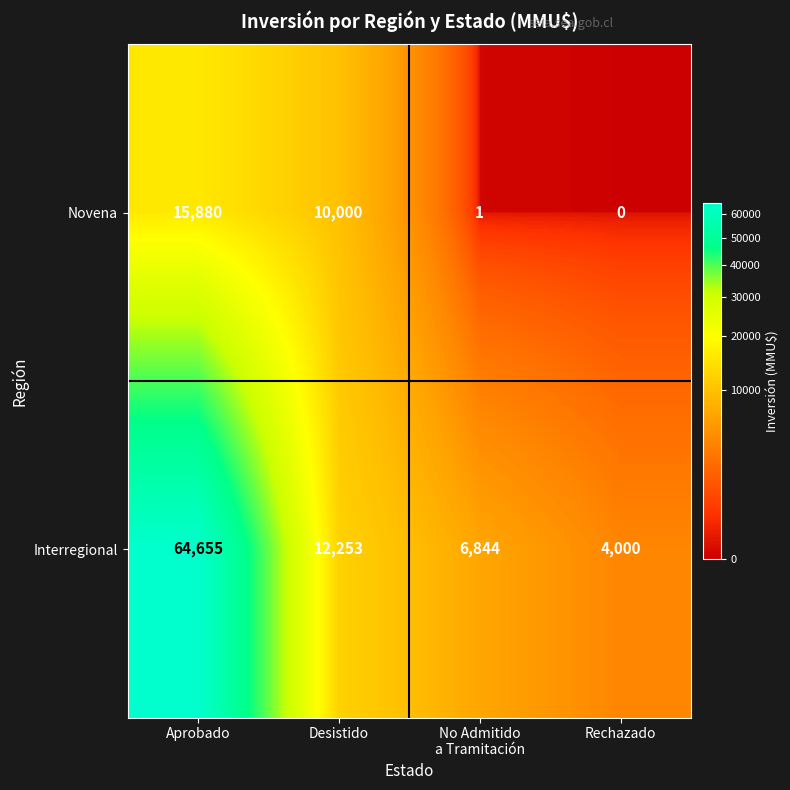

Which label corresponds to the smallest value in the chart?

Rechazado